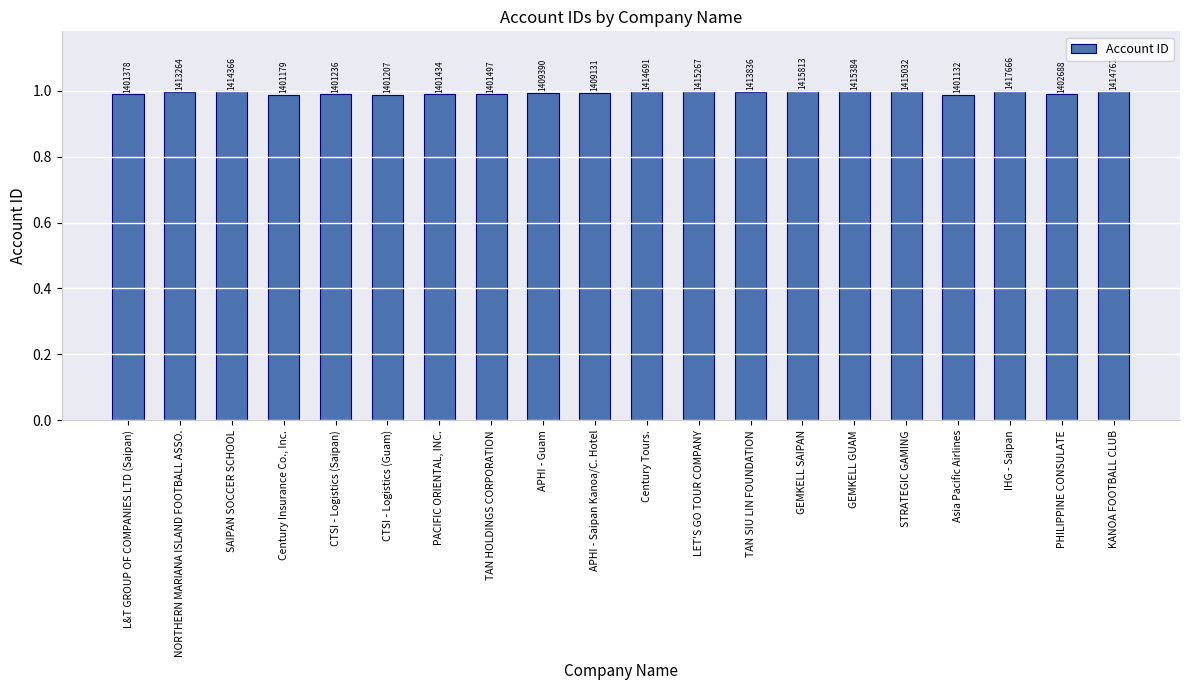

Are the bars grouped side by side (vs. stacked)?

No